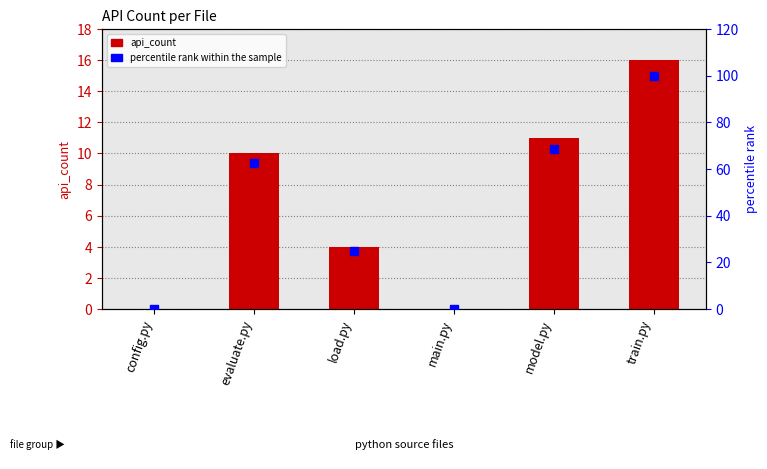

Which series has the largest total across all categories?

percentile rank within the sample